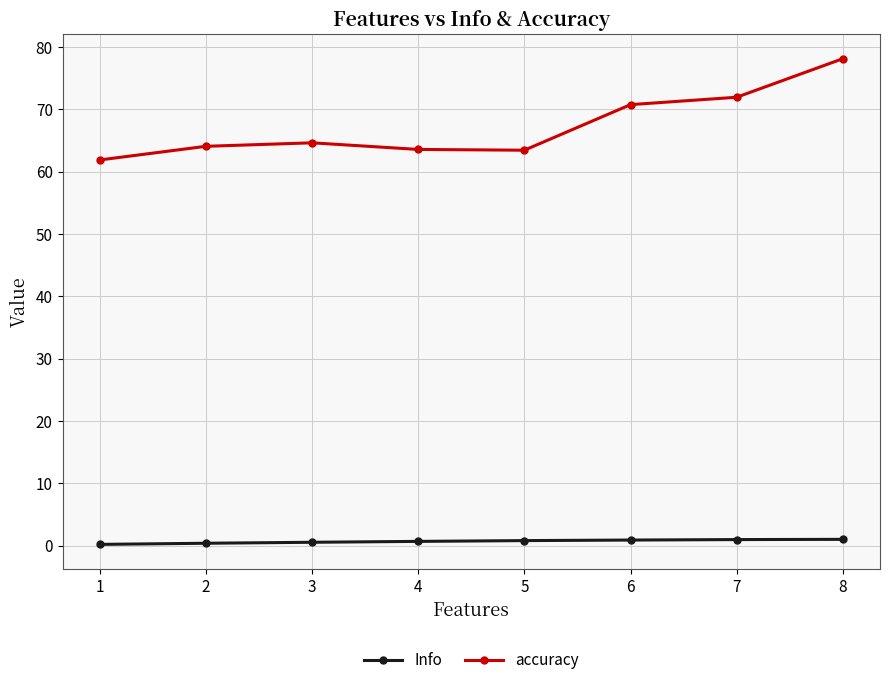

At how many categories does at least one series exceed 46?

8